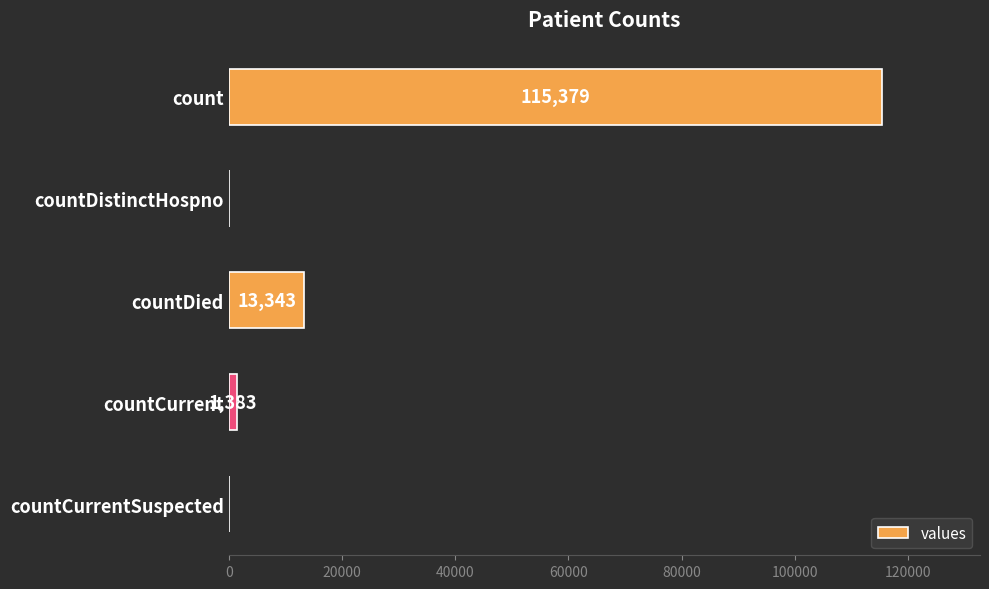

Is it true that the value at countDied is 23600?

False